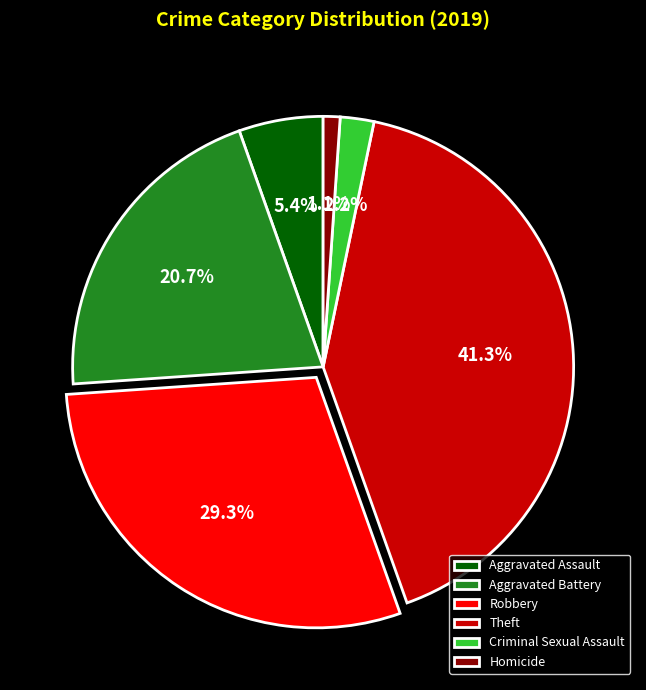

How many slices are in this pie chart?

6